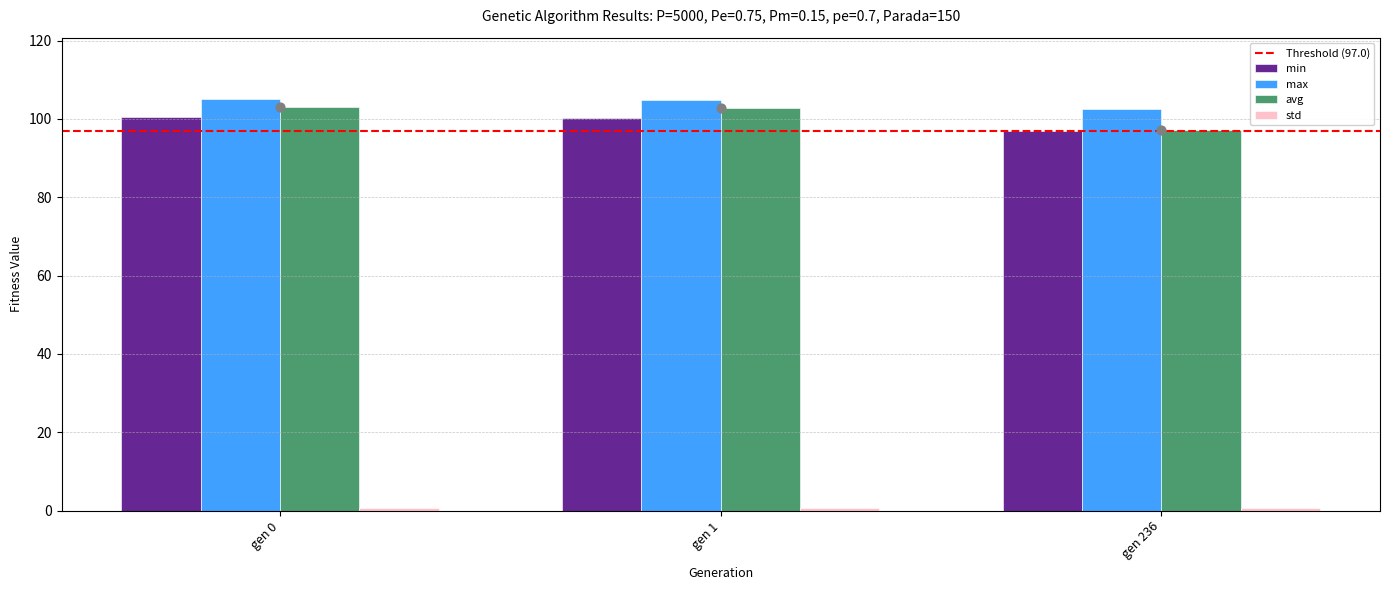

At which category is the sum across all series the highest?

gen 0